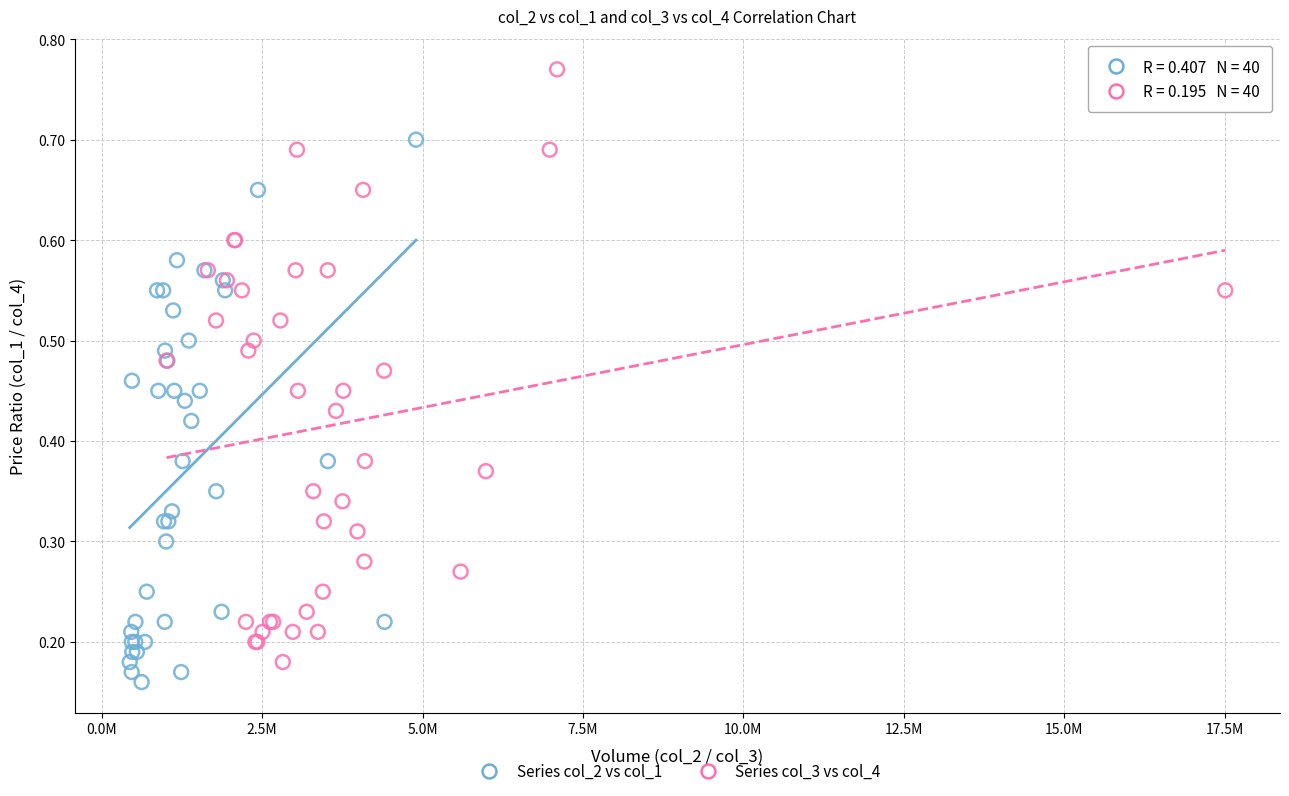

Which series has the widest spread of Y values?

Series col_3 vs col_4